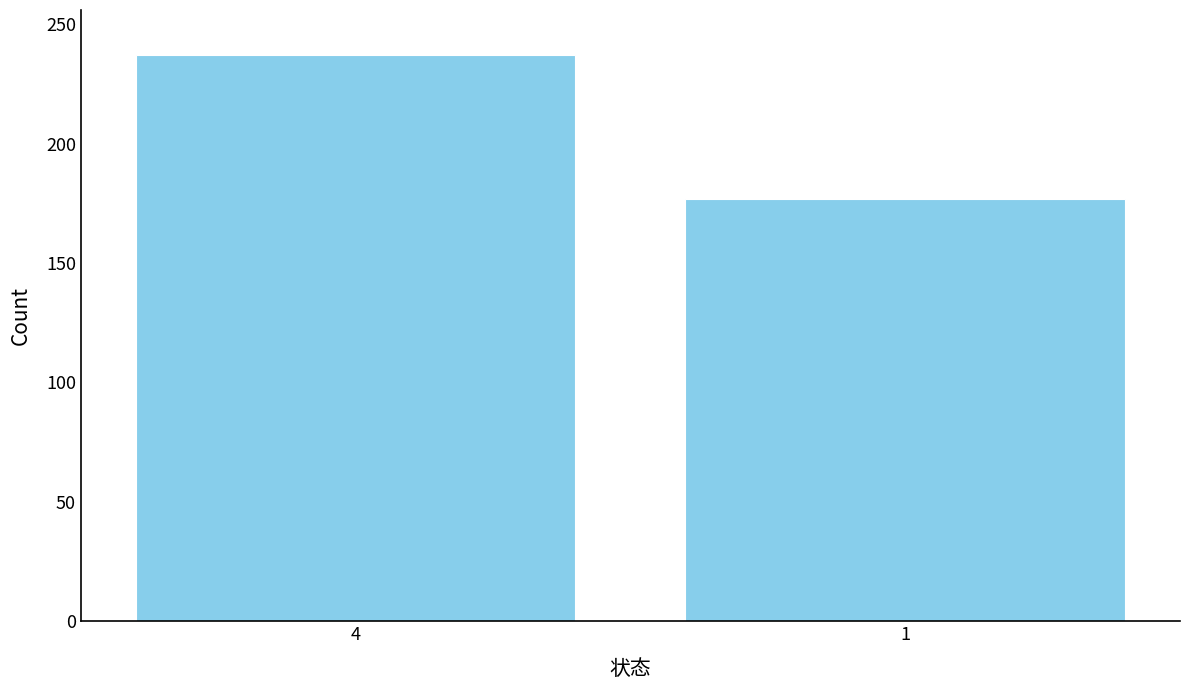

Reading left to right, transcribe all the data shown in this chart.

4=237	1=177